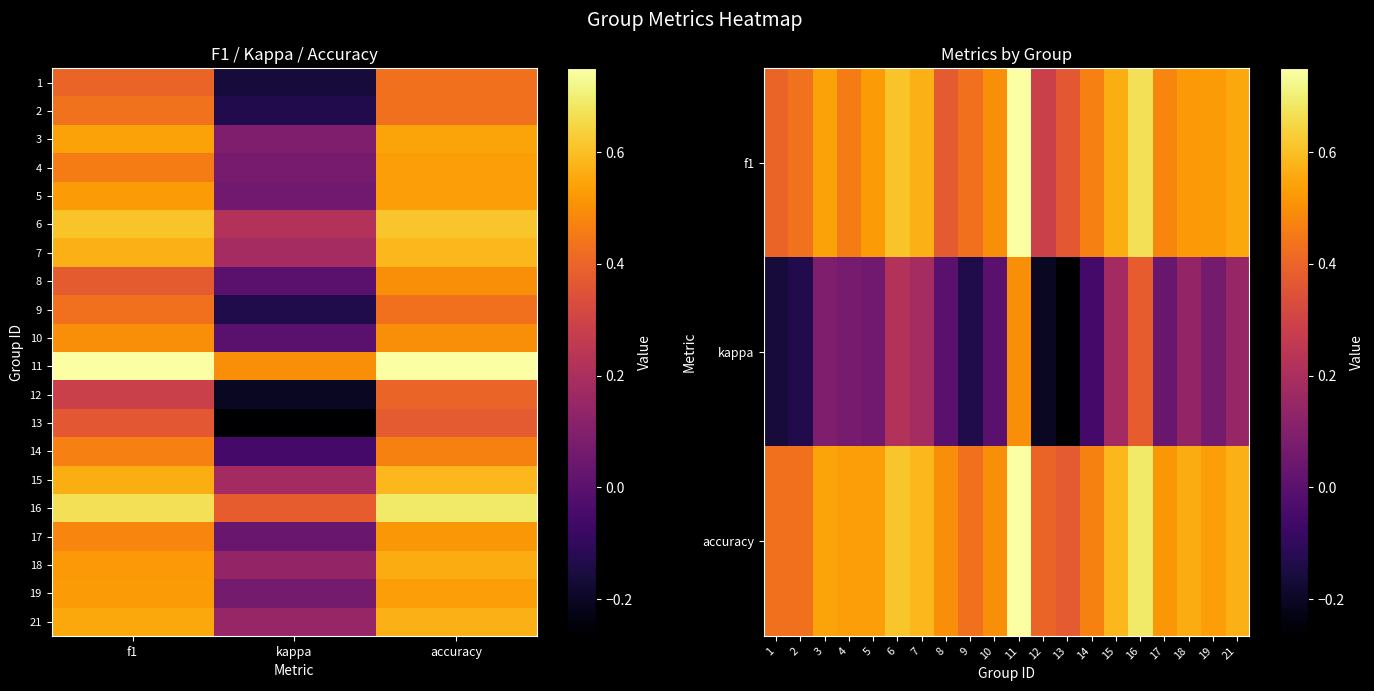

Which series has the largest total across all categories?

accuracy